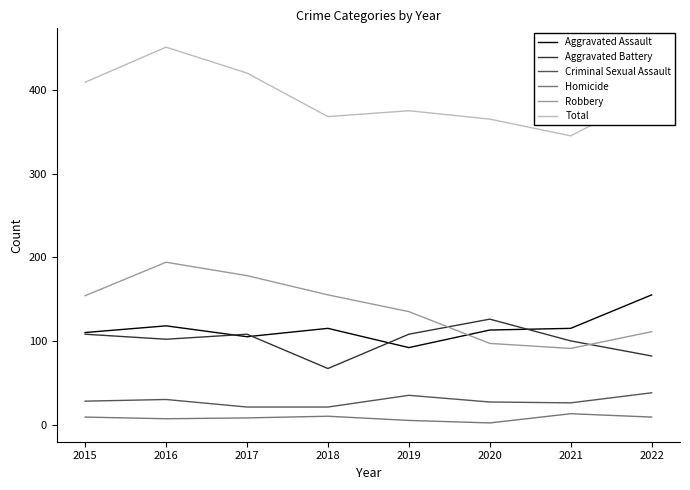

Which series has the widest spread of values?

Total